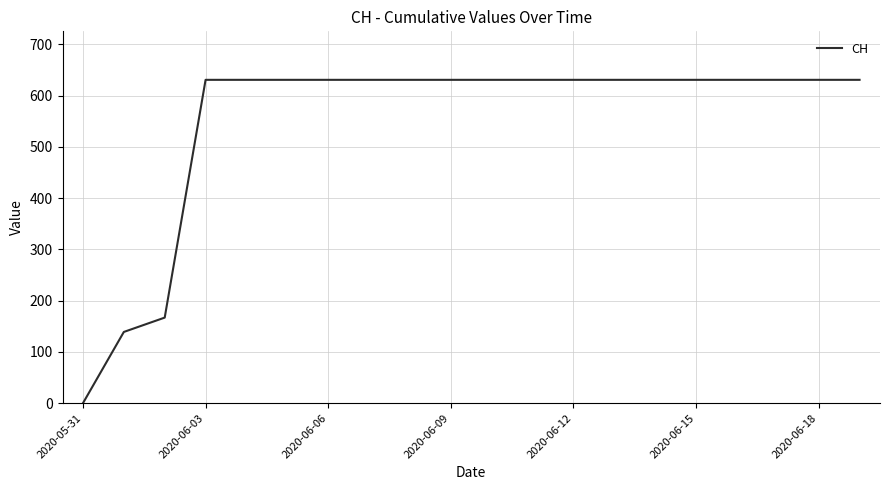

What is the difference between the maximum and minimum values?

631